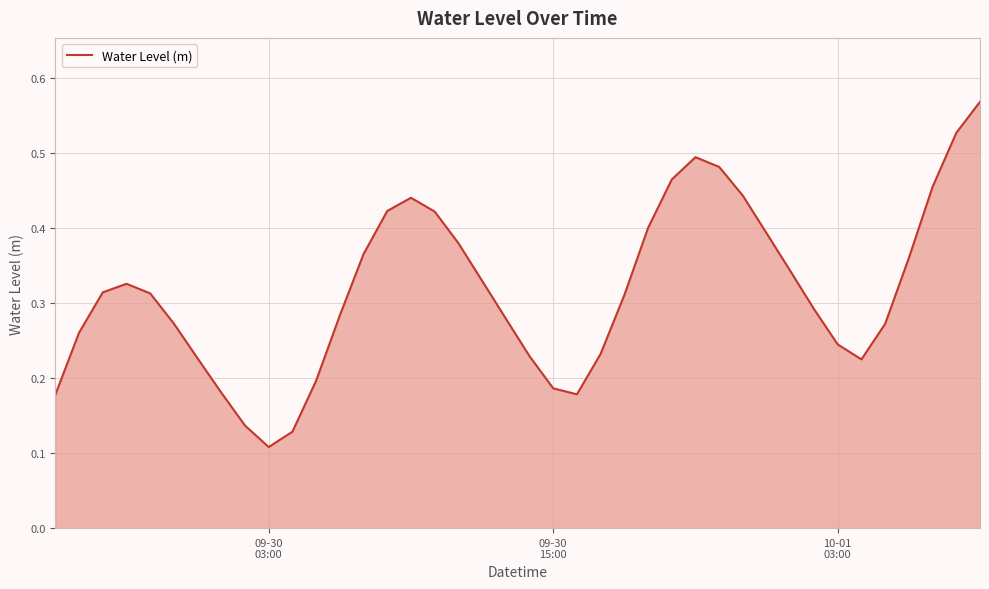

What is the smallest value displayed?

0.1